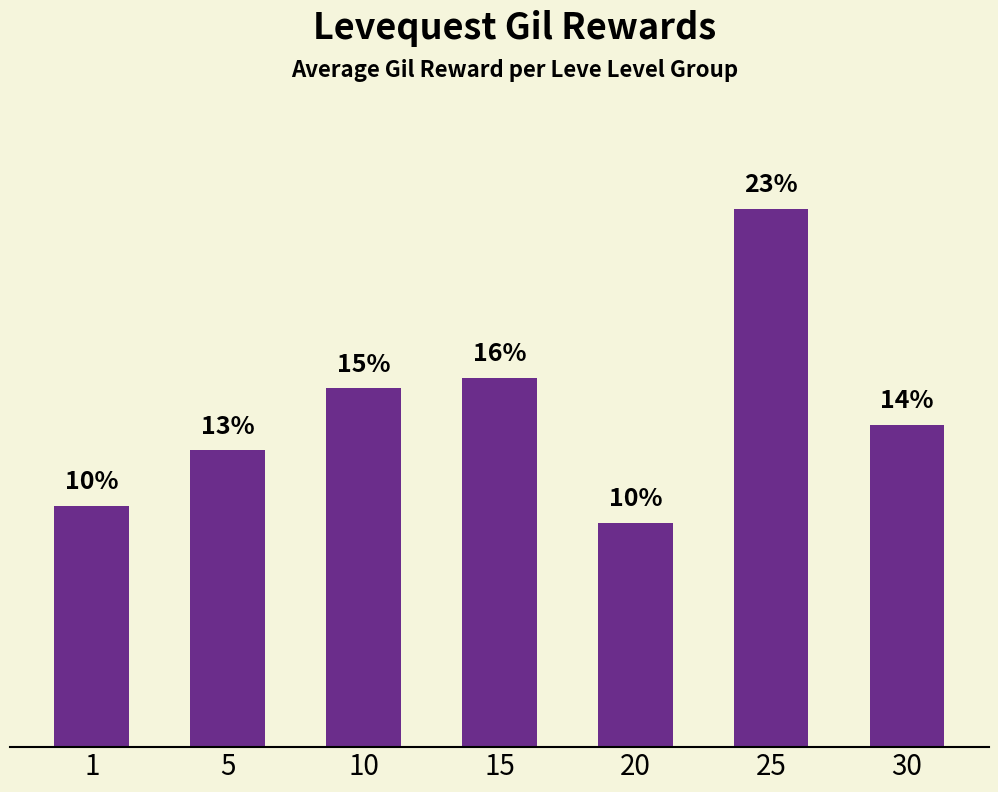

Between 10 and 5, which is larger?

10